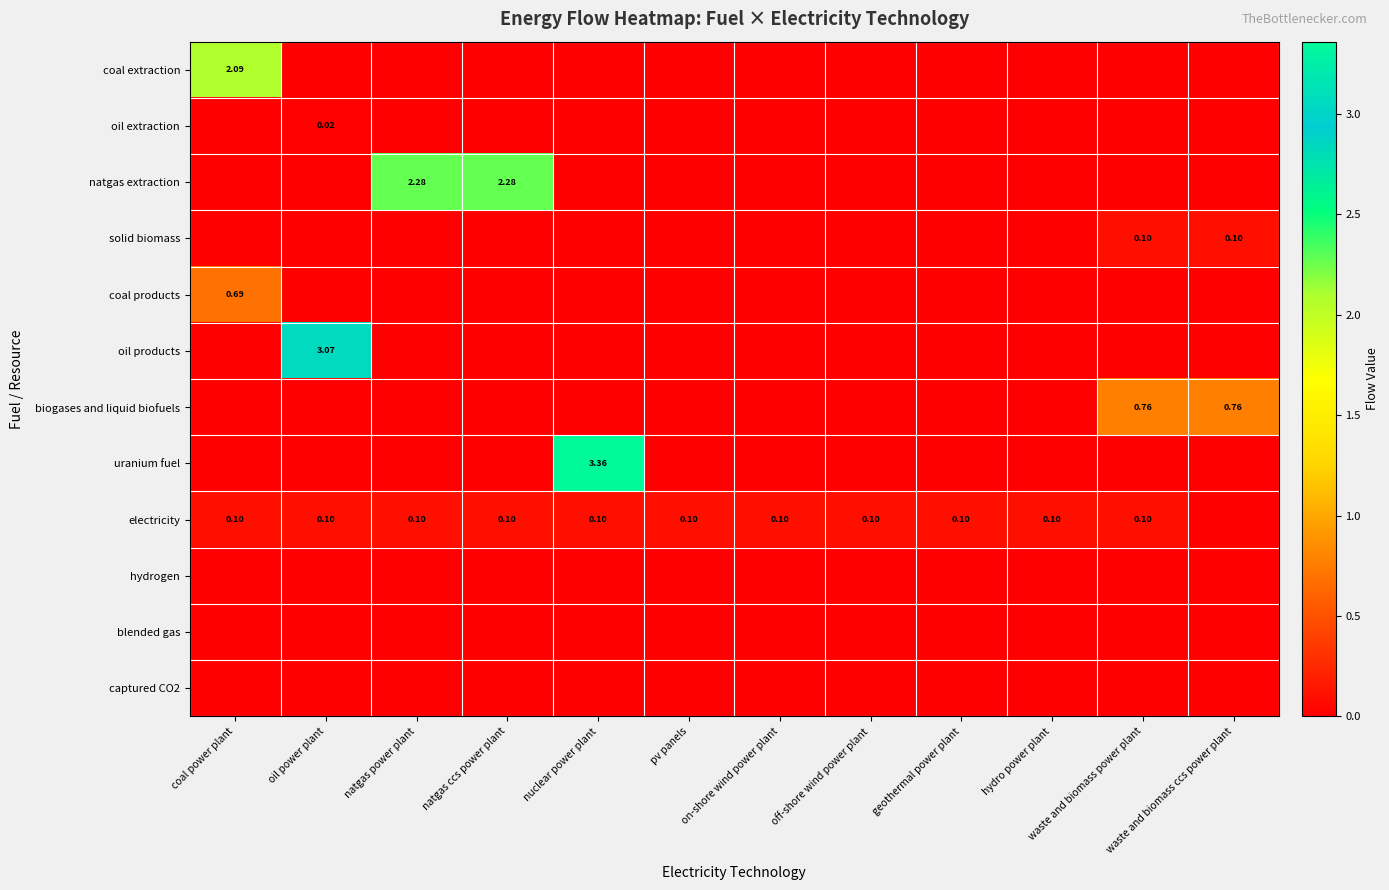

List the labels in order of blended gas value, smallest first.

coal power plant, oil power plant, natgas power plant, natgas ccs power plant, nuclear power plant, pv panels, on-shore wind power plant, off-shore wind power plant, geothermal power plant, hydro power plant, waste and biomass power plant, waste and biomass ccs power plant